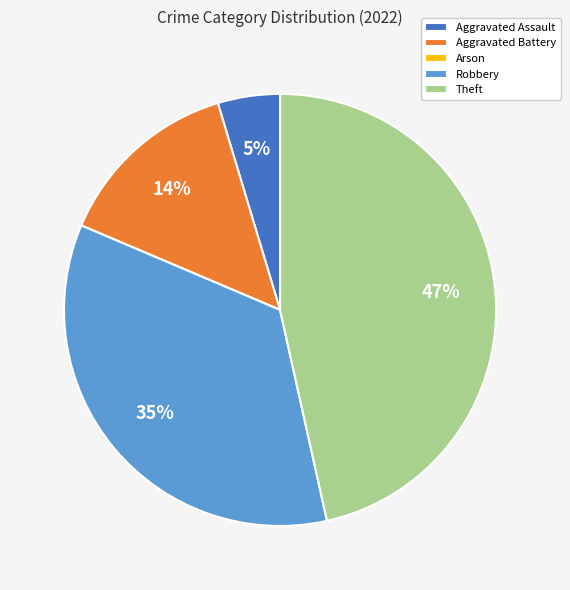

To the nearest percent, what is the combined percentage of Robbery and Aggravated Assault?

40%